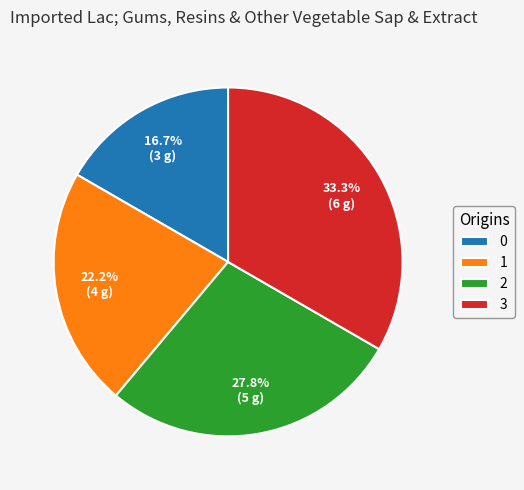

To the nearest percent, what is the average slice percentage?

25%